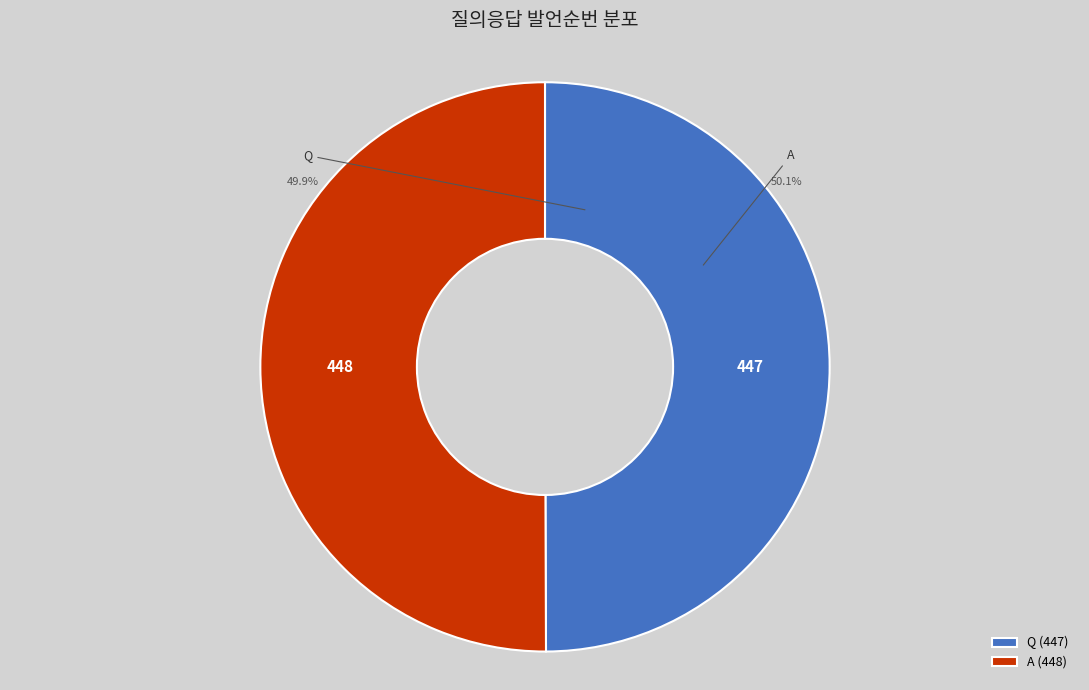

How many segments does this pie chart have?

2